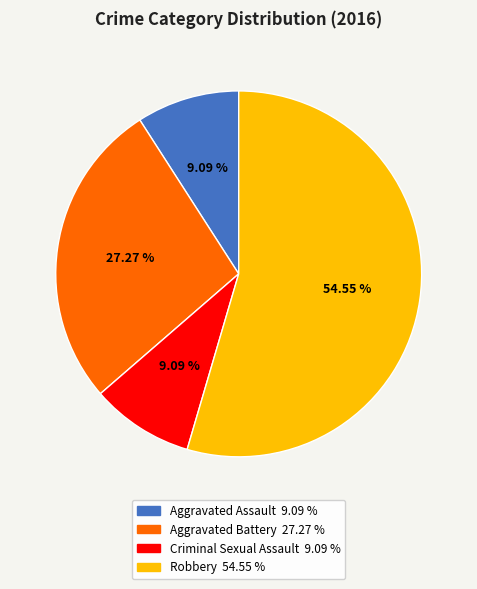

Approximately how many times larger is the value at Criminal Sexual Assault compared to Aggravated Battery?

0.3